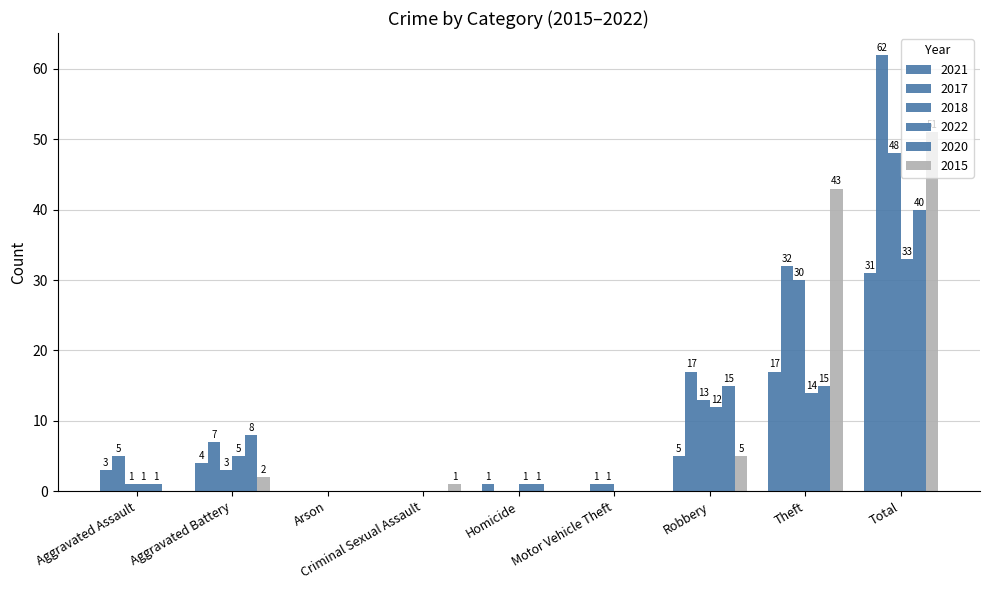

Does the chart contain stacked bars?

No